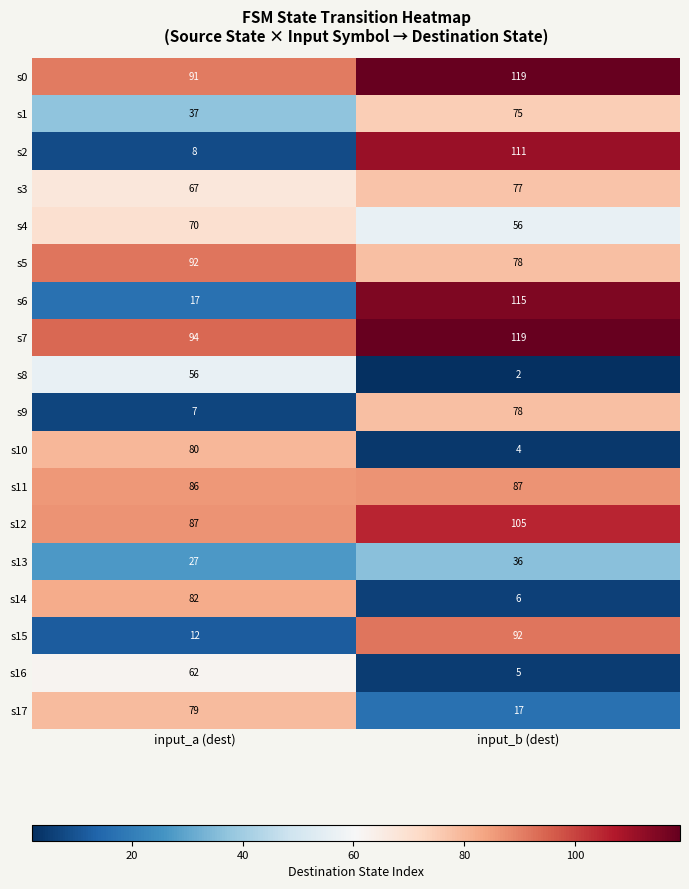

What is the difference between the maximum and minimum values in the s16 series?

57